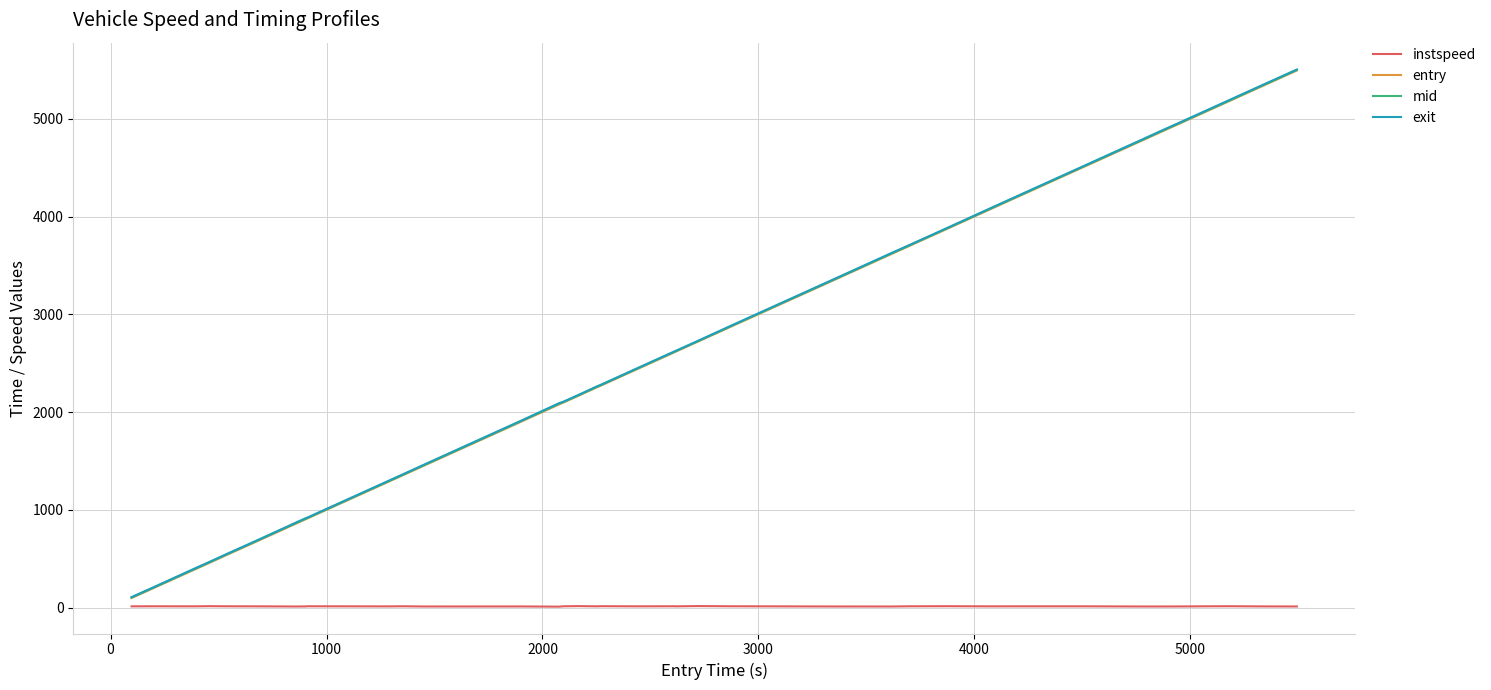

What are all the series names shown in the legend?

instspeed, entry, mid, exit